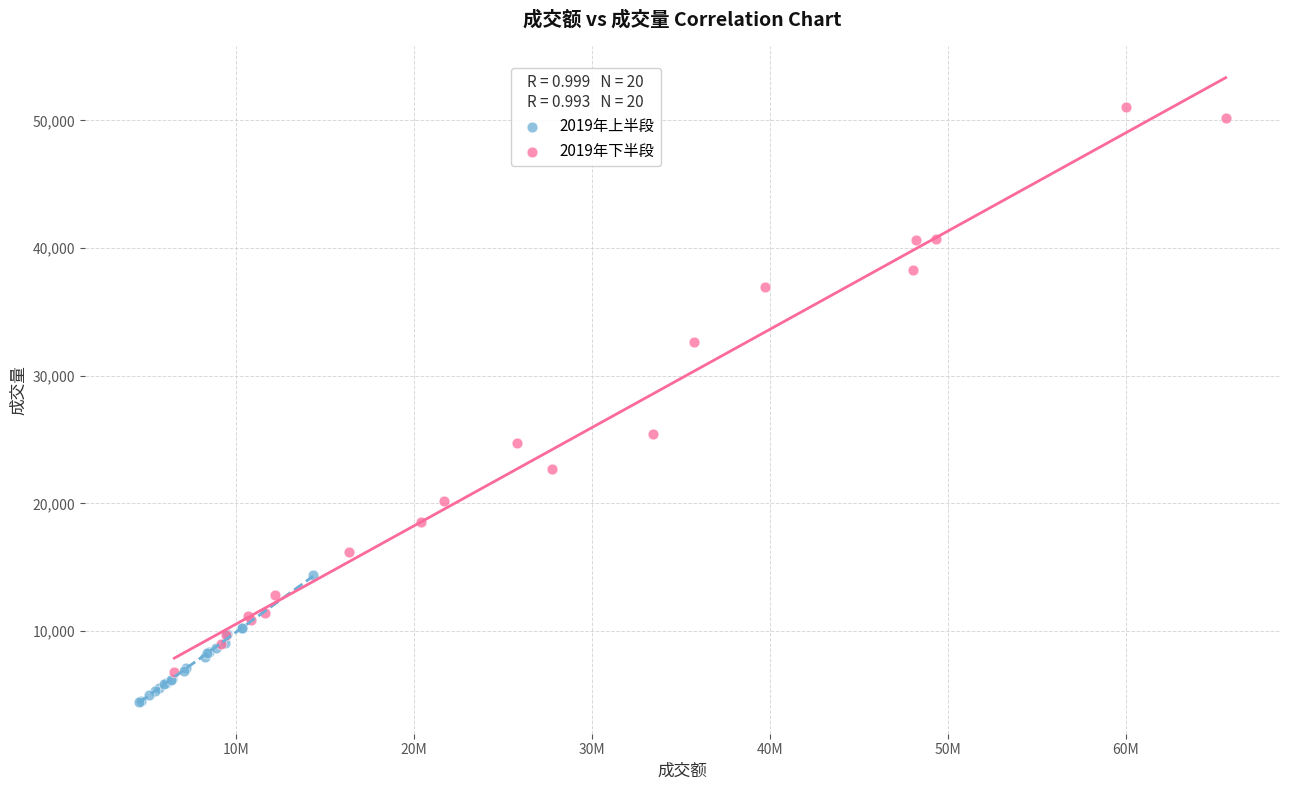

Which series contains the lowest Y value?

2019年上半段